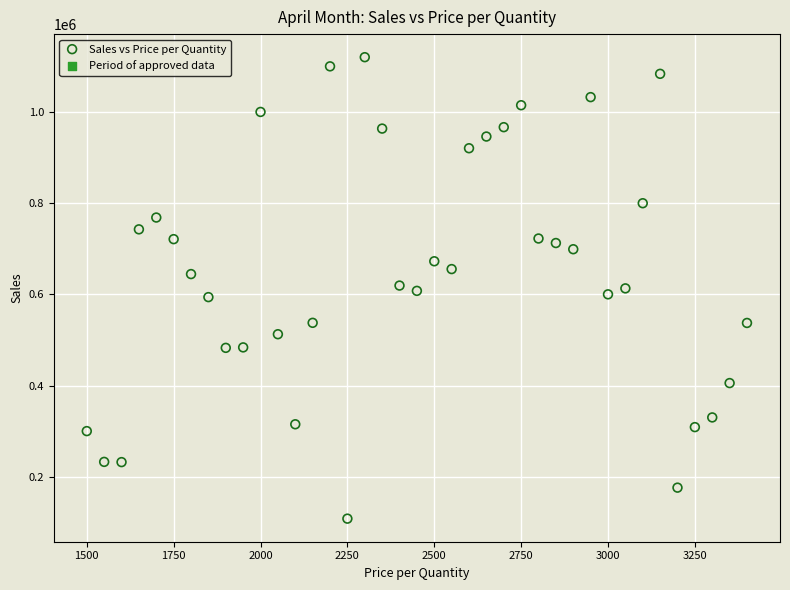

What is the range of Y values (max minus min)?

1012100